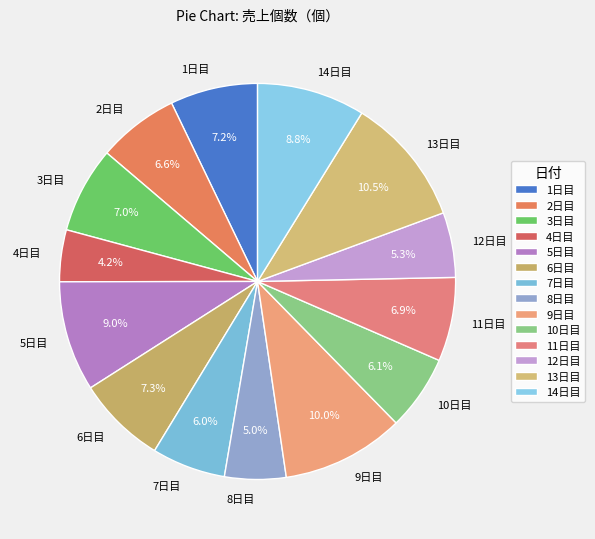

Count the number of slices in the pie.

14